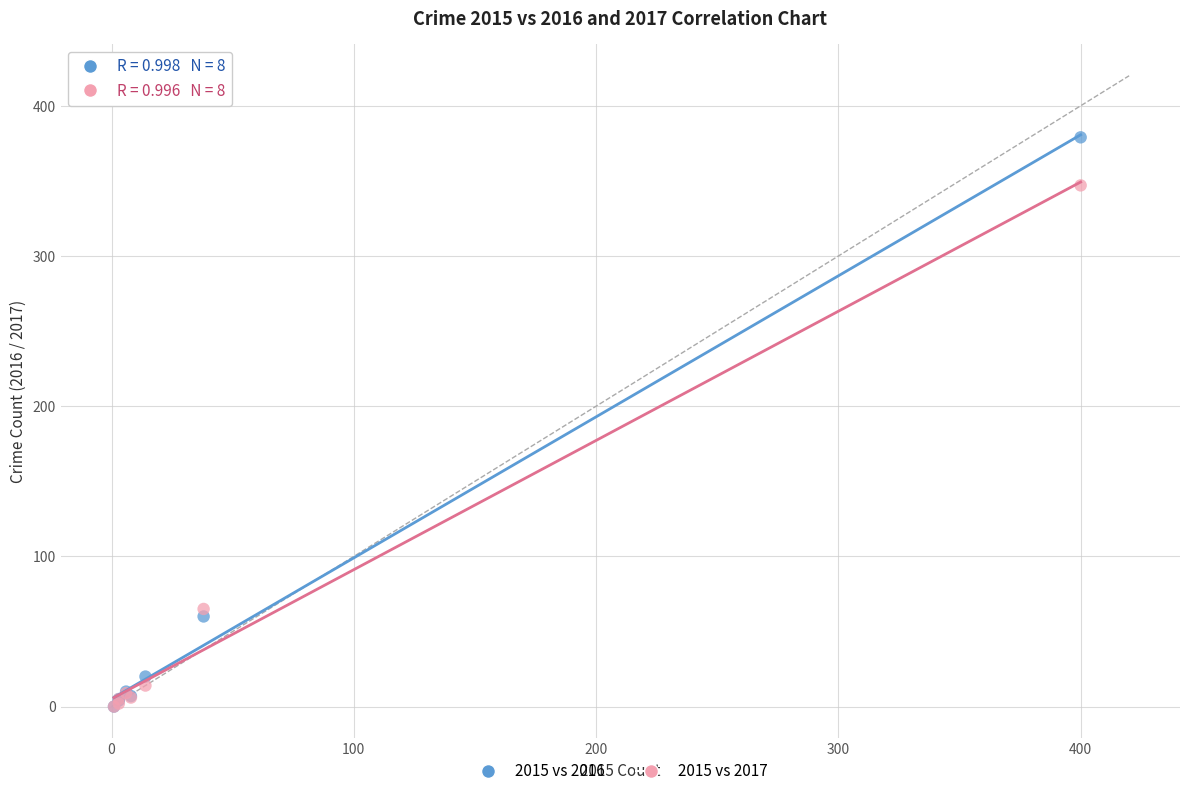

Across all series, what Y value is closest to 189?

65